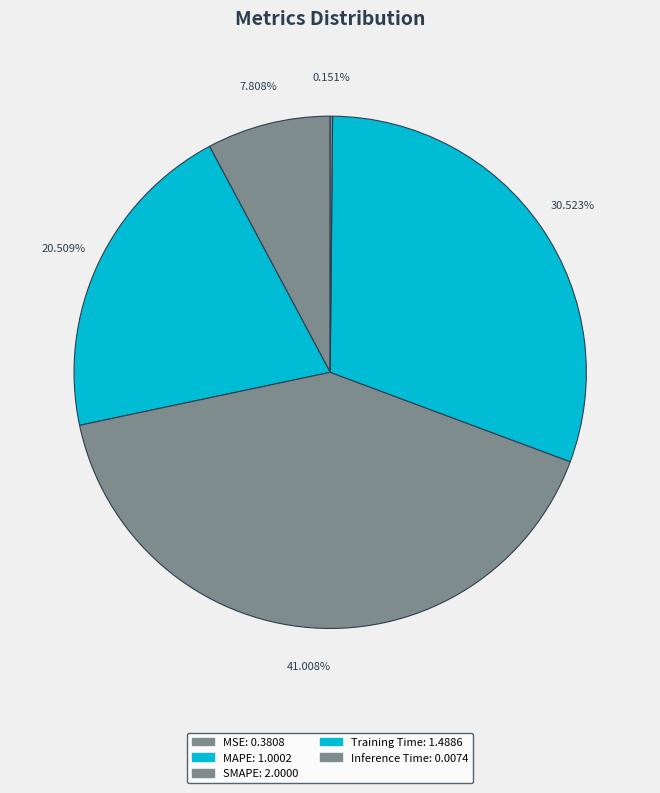

What percentage is NOT represented by Inference Time?

99.8%